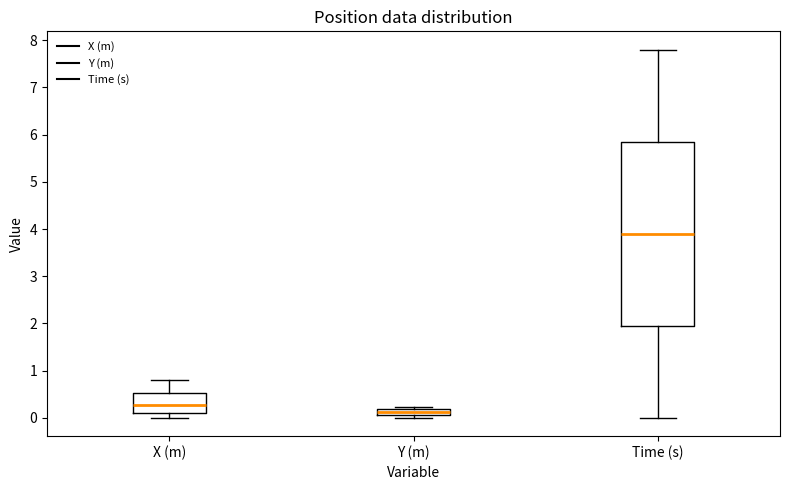

Which box has the highest median line?

Time (s)